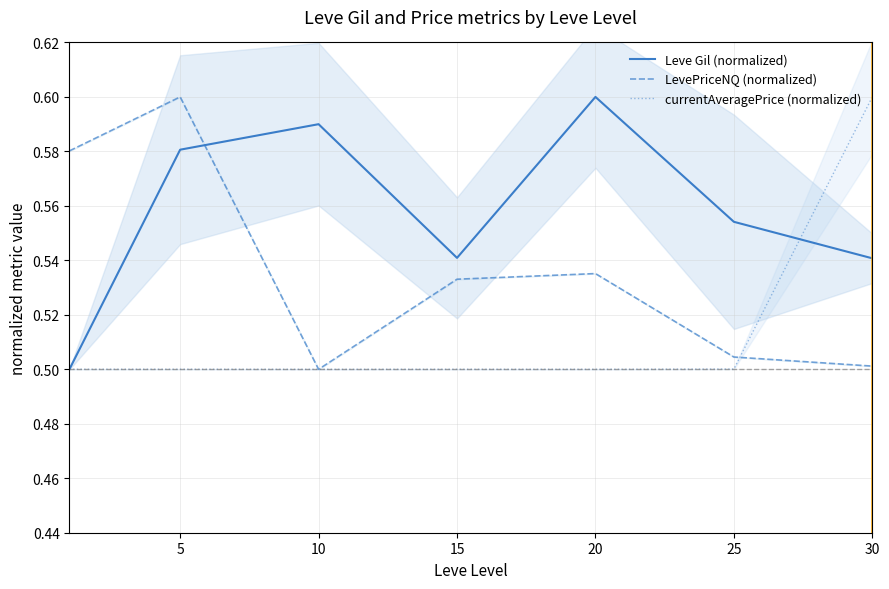

What is the value of the Leve Gil (normalized) point at the 5th from the left?

0.6